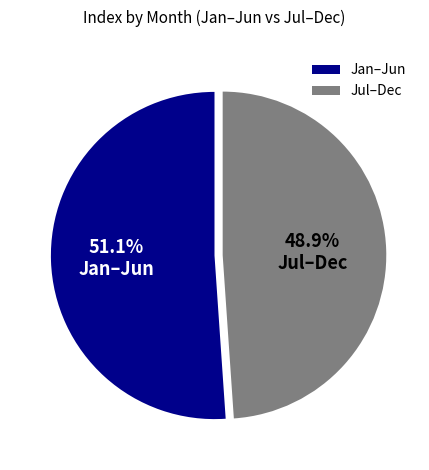

Combined, what portion of the pie is Jan–Jun and Jul–Dec?

100.0%